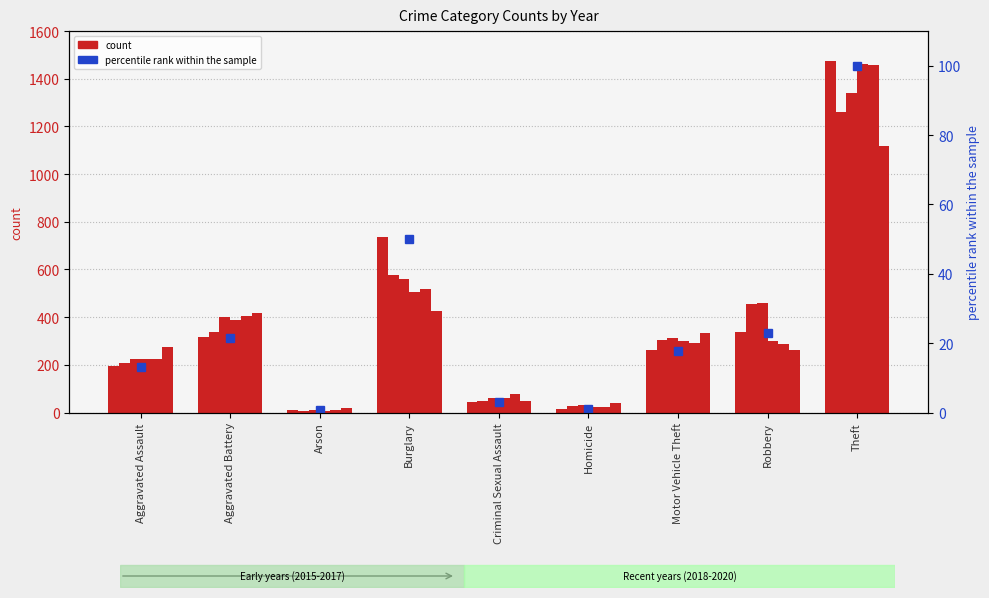

Reading left to right, extract all data points from this chart.

Aggravated Assault=13.2	Aggravated Battery=21.4	Arson=0.6	Burglary=50.1	Criminal Sexual Assault=3.1	Homicide=1.0	Motor Vehicle Theft=17.8	Robbery=22.9	Theft=100.0